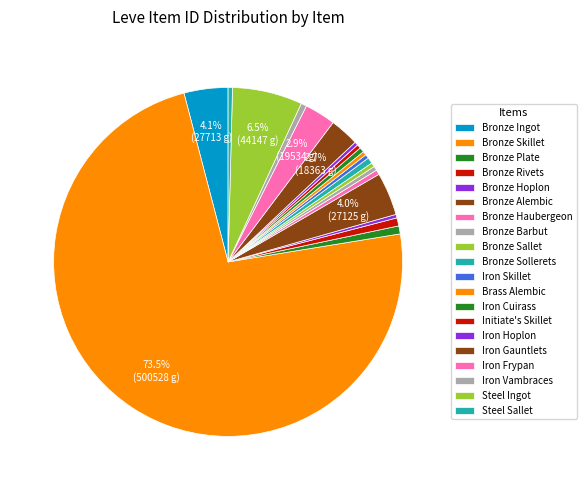

Count the number of slices in the pie.

20